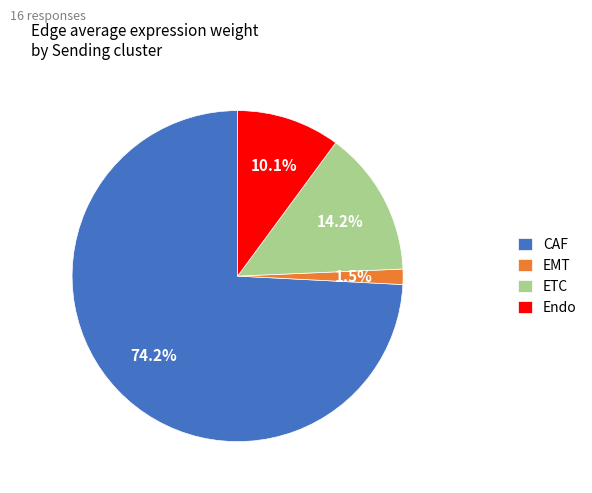

Which category has the smallest portion of the pie?

EMT